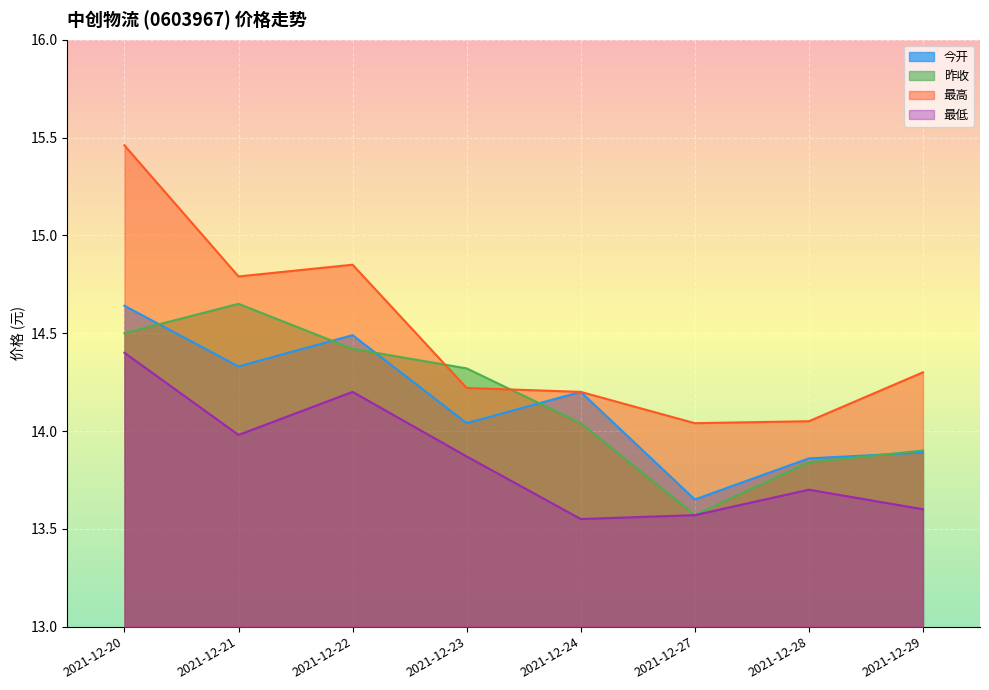

Is the value of 最低 at 2021-12-28 greater than the value of 今开 at 2021-12-22?

No